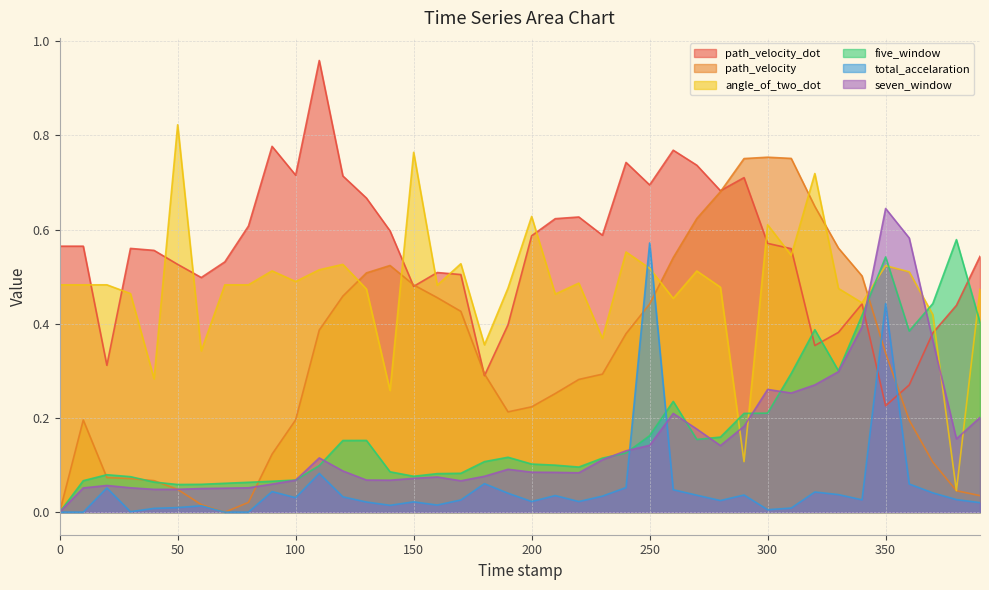

What is the label of the 20th point from the right?

200.0